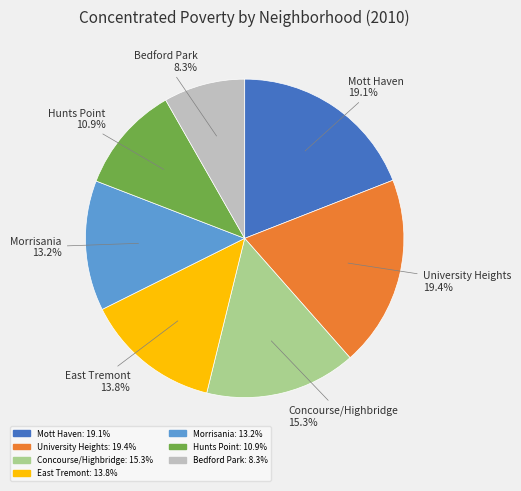

What percentage is the University Heights slice, to the nearest percent?

19%